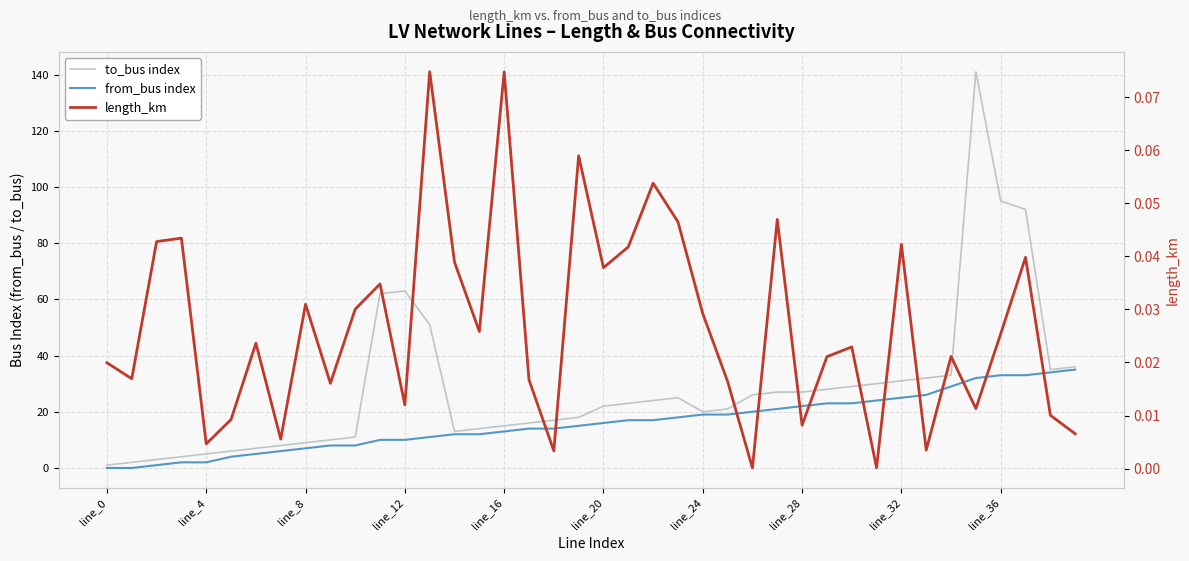

Is this an area chart (filled region under the line)?

No